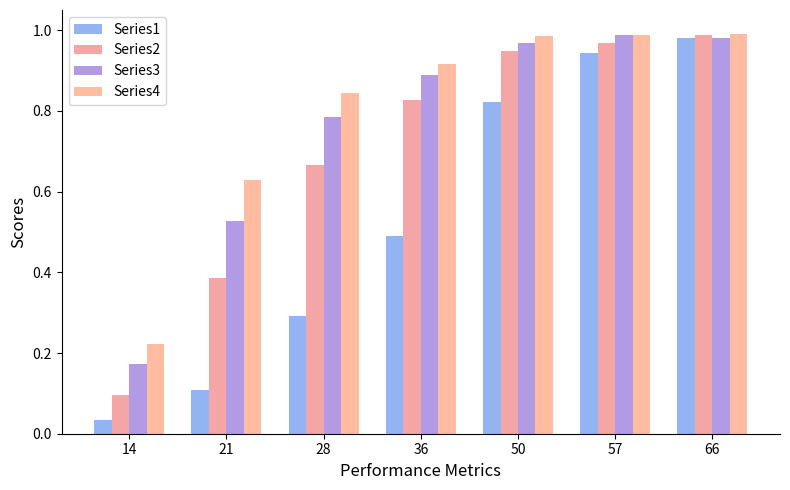

What is the approximate value of Series2 at 36?

0.8